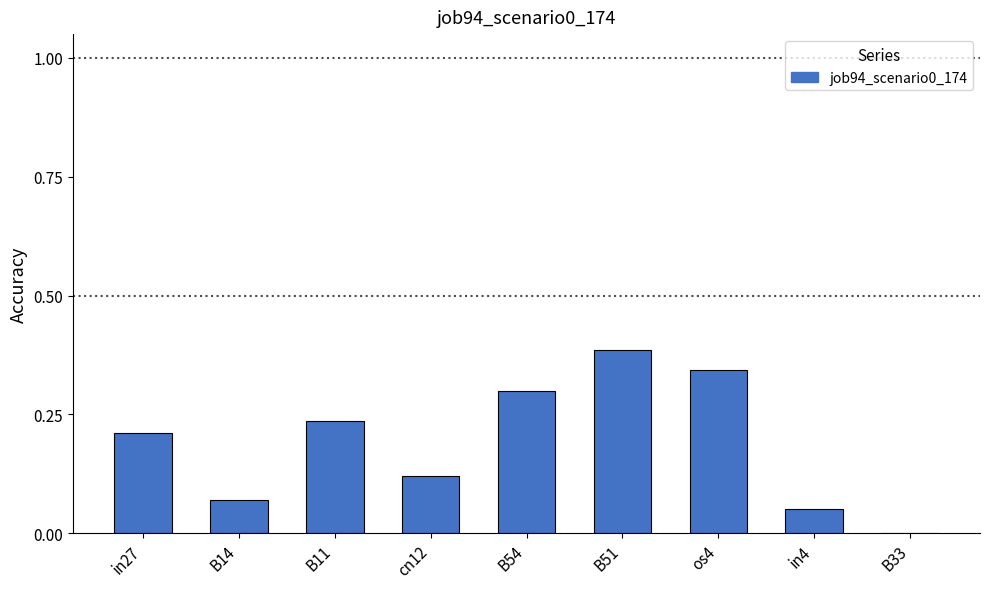

The chart shows a value of 0.6 at os4. True or false?

False